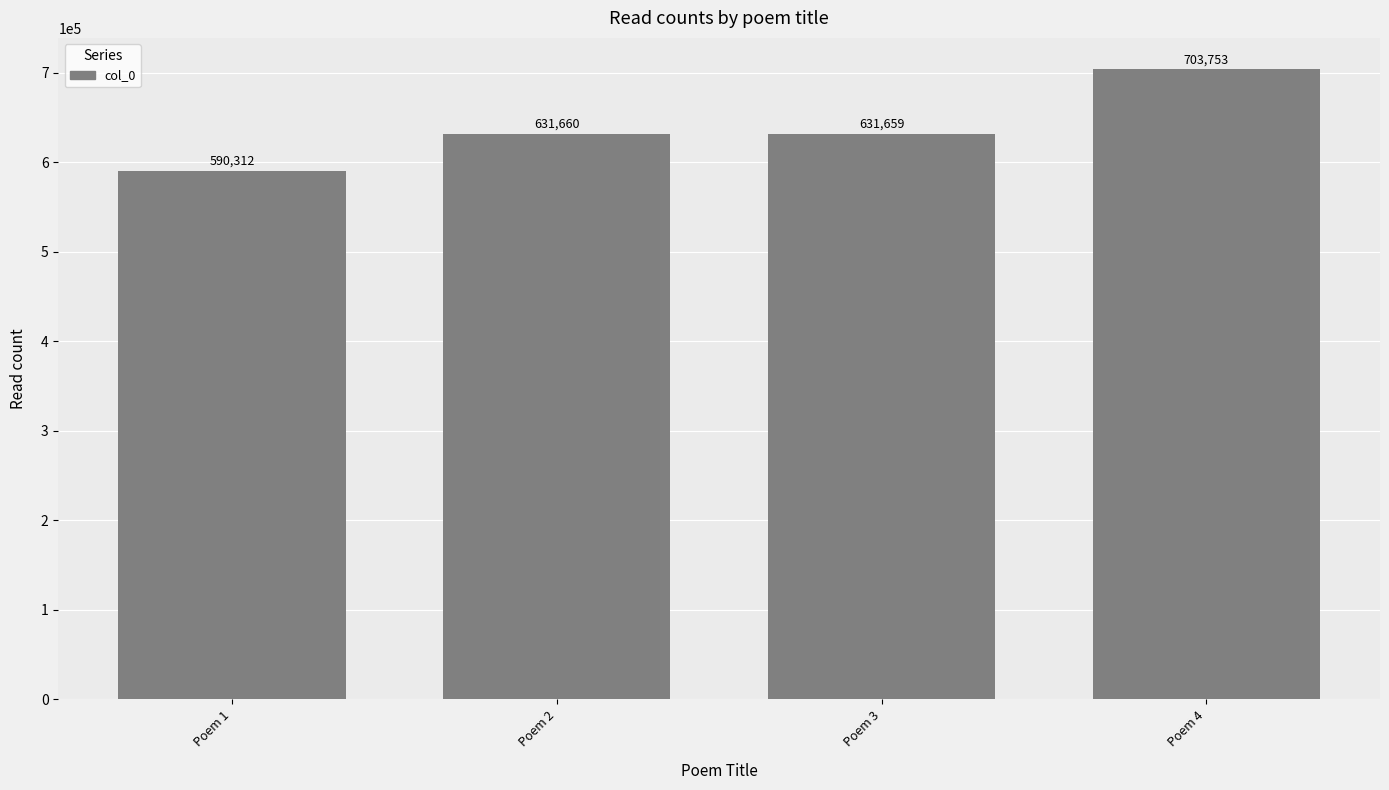

Are the bars grouped side by side (vs. stacked)?

No